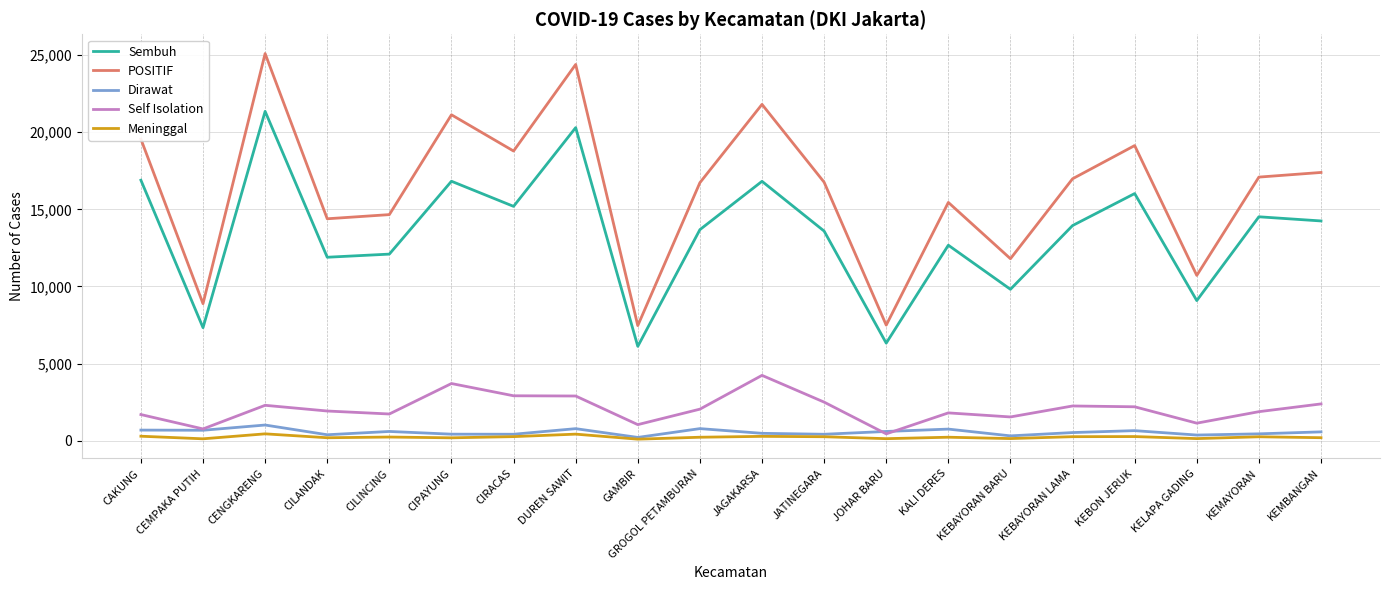

What position from the right is CEMPAKA PUTIH?

19